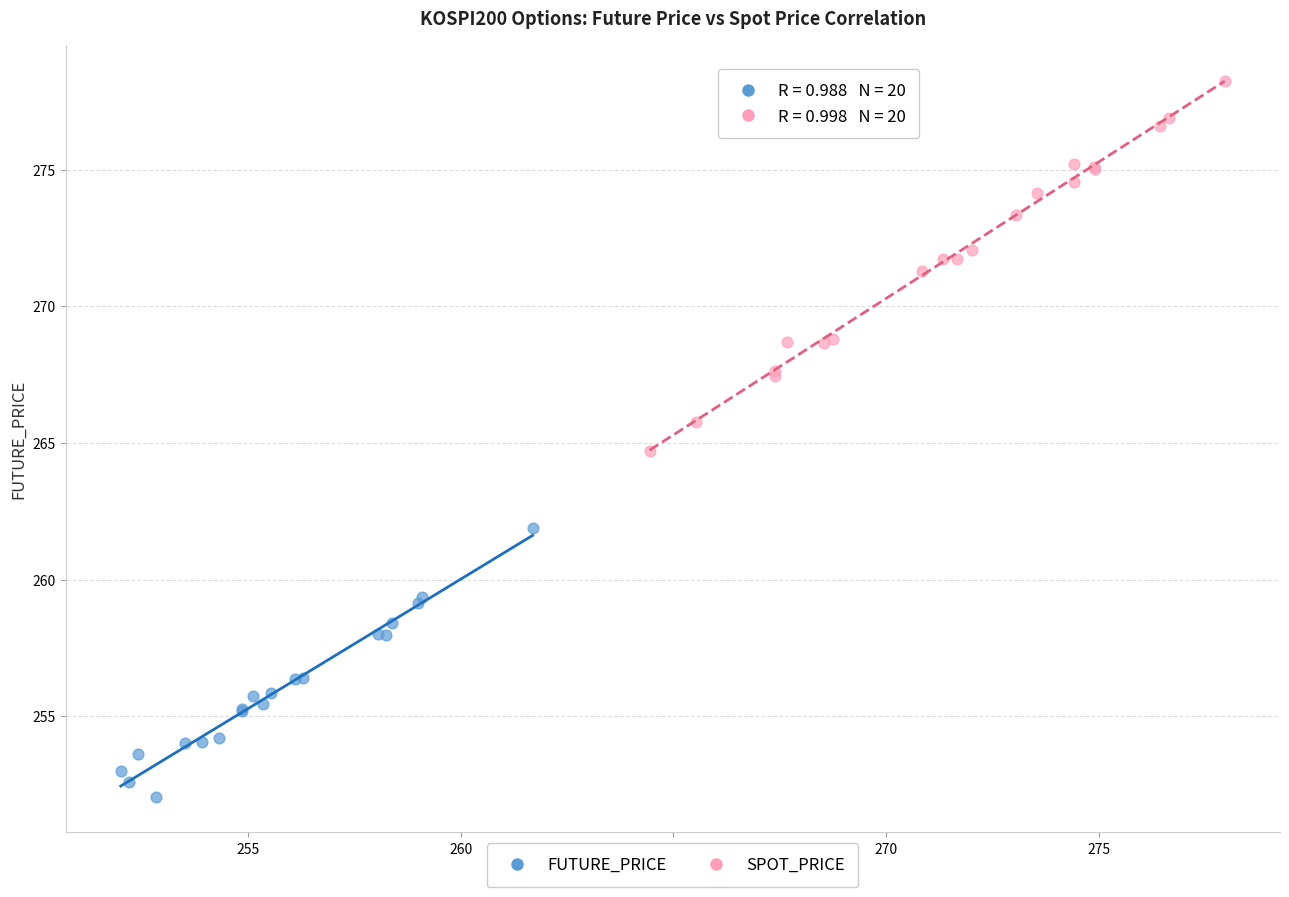

Which series contains the highest Y value?

SPOT_PRICE